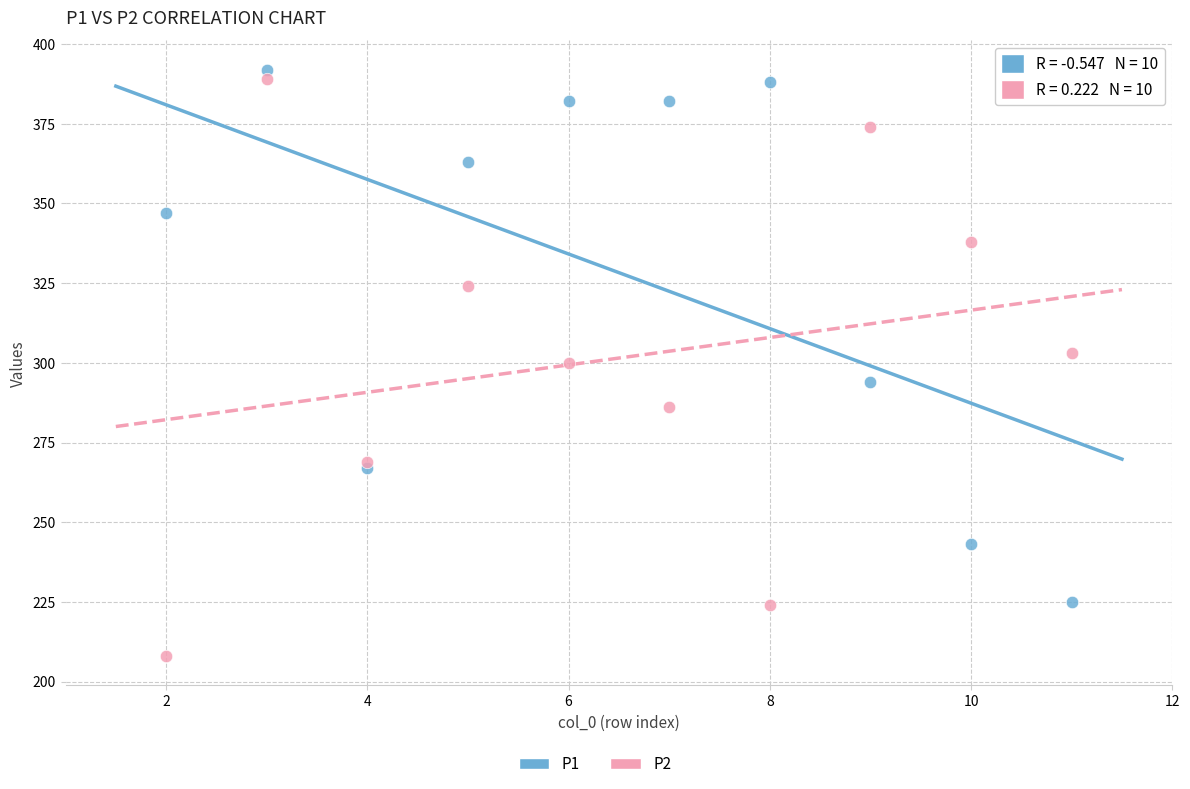

Which series has the largest Y range (max minus min)?

P2